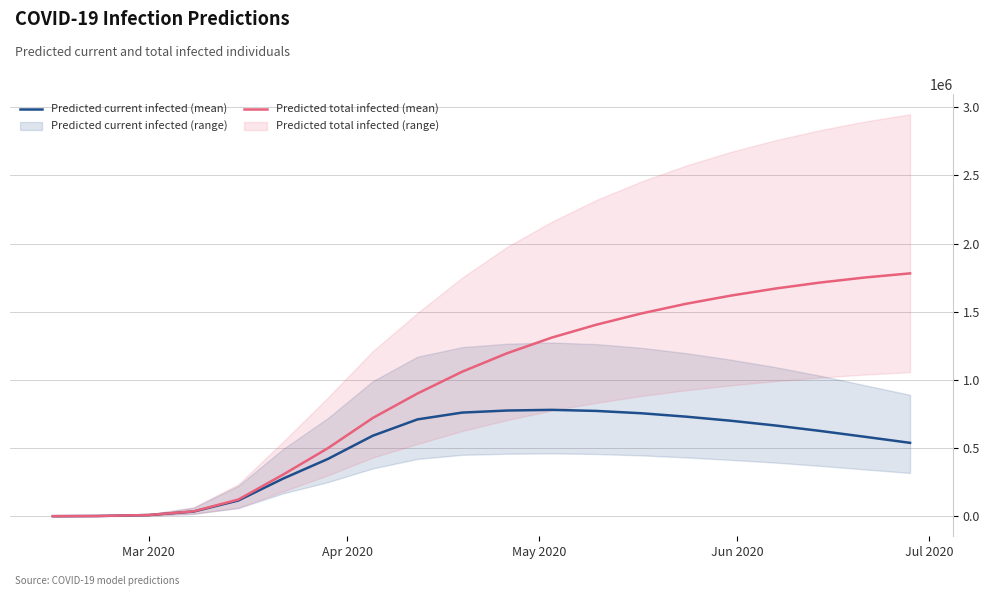

What is the maximum value for Predicted total infected (mean)?

1781000